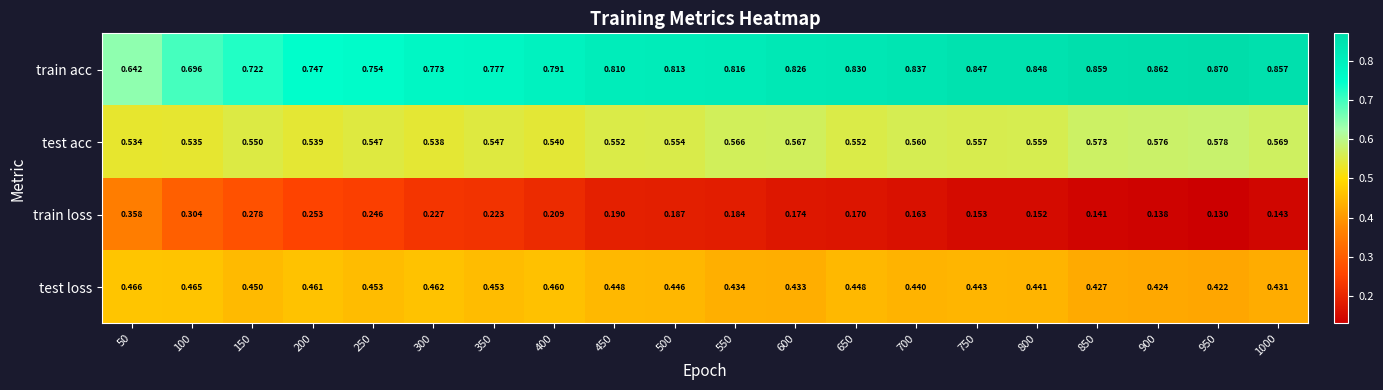

Is the value of test acc at 1000 greater than the value of test loss at 950?

Yes